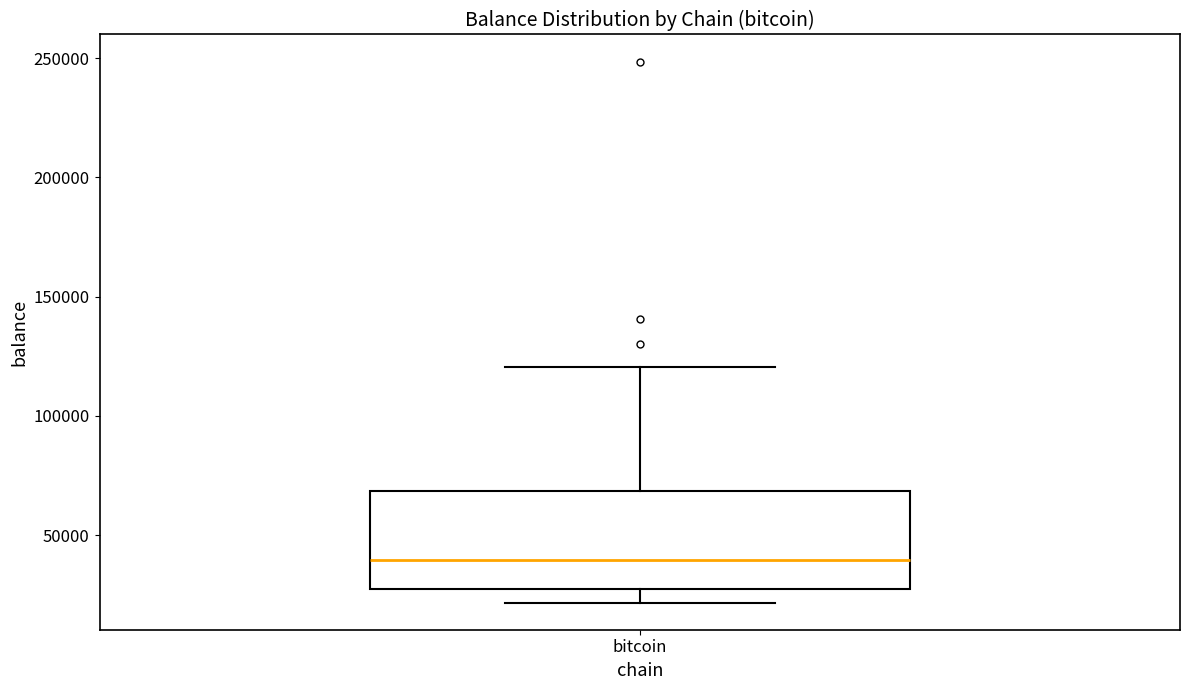

Transcribe this box plot: give where the median line is, the range the box spans, and where the two whiskers end, as read against the y-axis. The values are not printed on the chart, so give them approximately, as read against the axis.

median 40000, box 25000 to 70000, whiskers 20000 to 120000